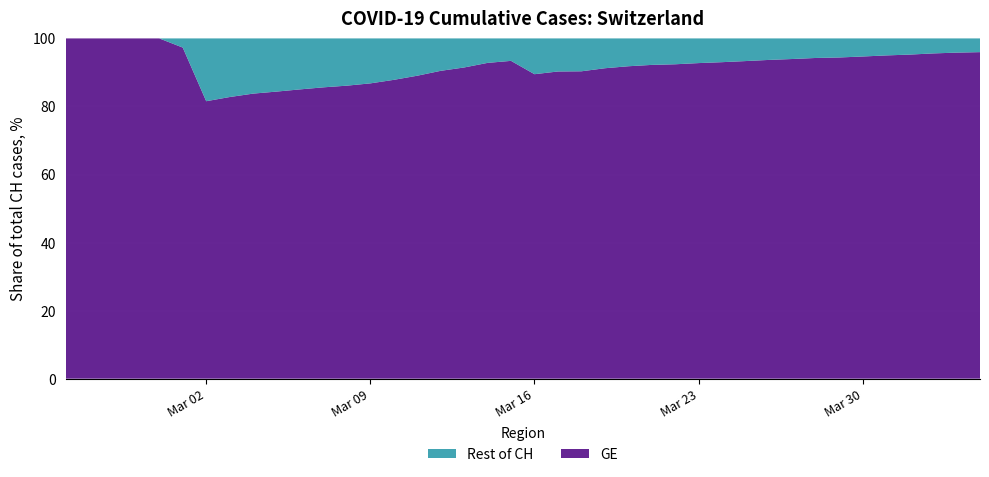

What is the lowest value of the GE series?

81.5